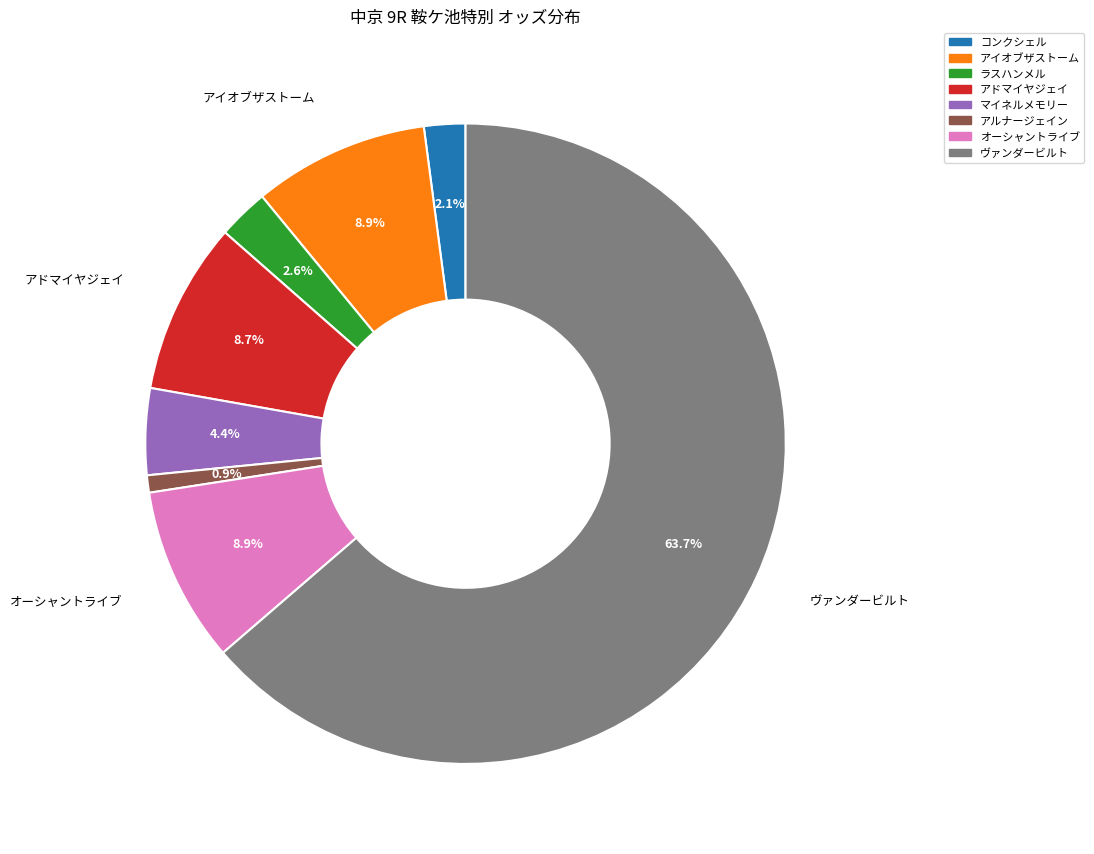

To the nearest percent, what is the difference between the アイオブザストーム and アルナージェイン slice percentages?

8%